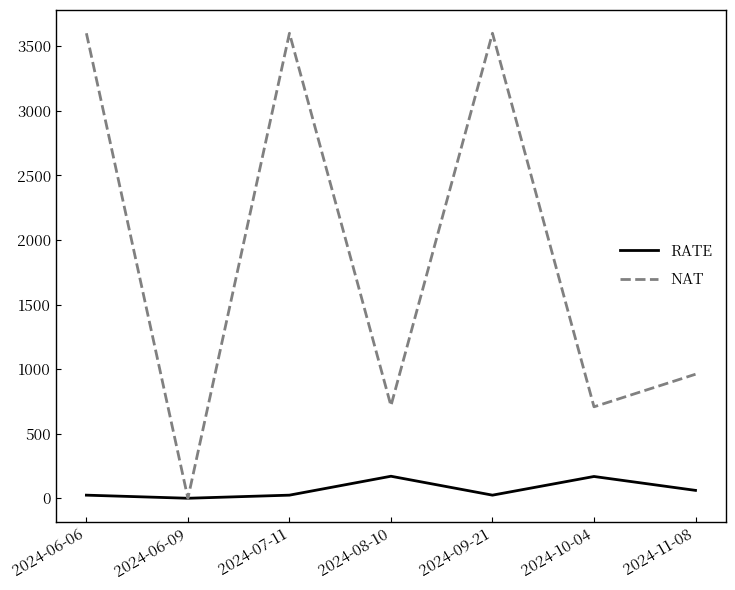

How many positive values does the RATE series have?

6